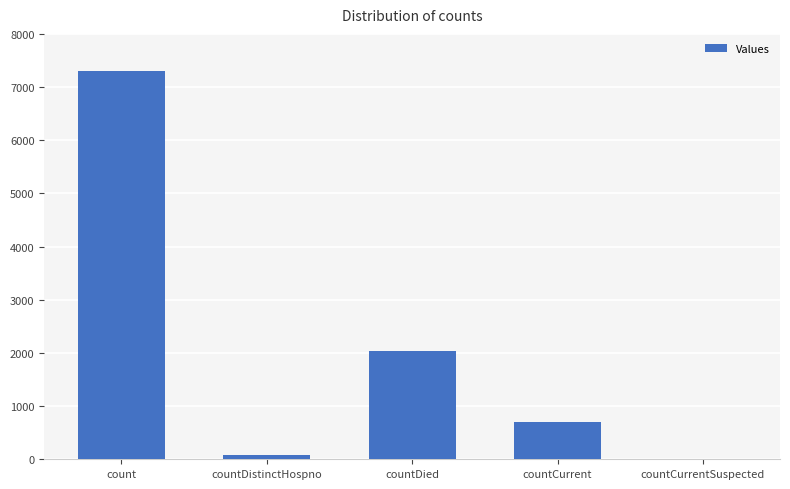

Count the number of data series in this chart.

1